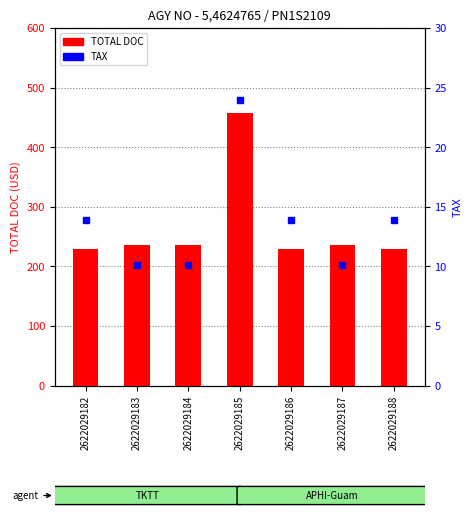

At 2622029184, list the series in order from smallest to largest.

TAX, TOTAL DOC